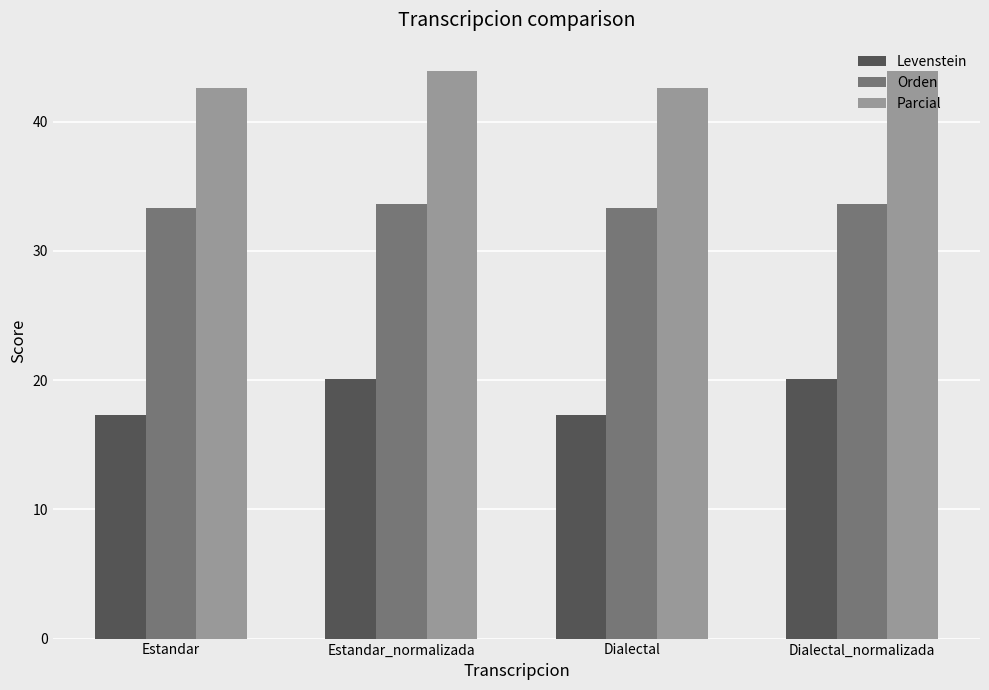

How many bars are there in each group?

3